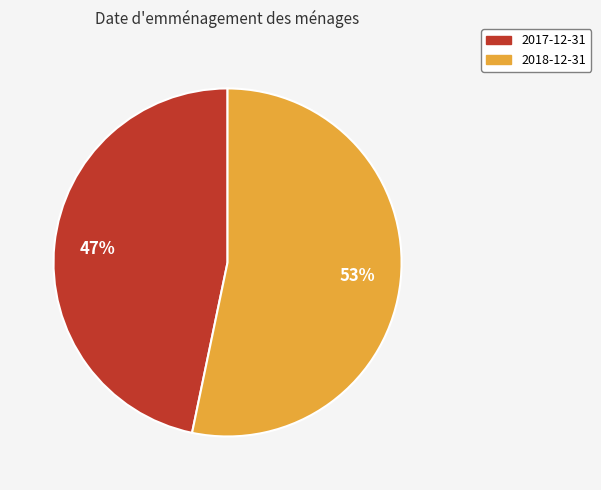

Is there any slice that represents more than half of the pie?

Yes